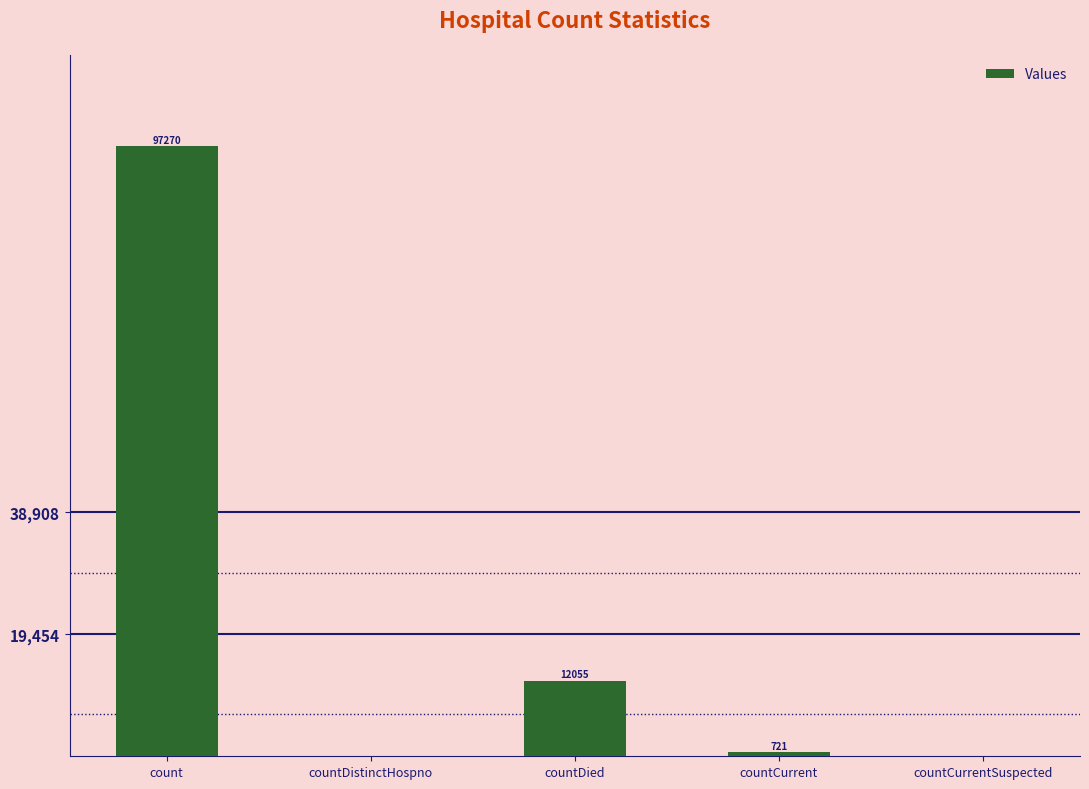

True or false: the data shows -54699 at countDistinctHospno.

False